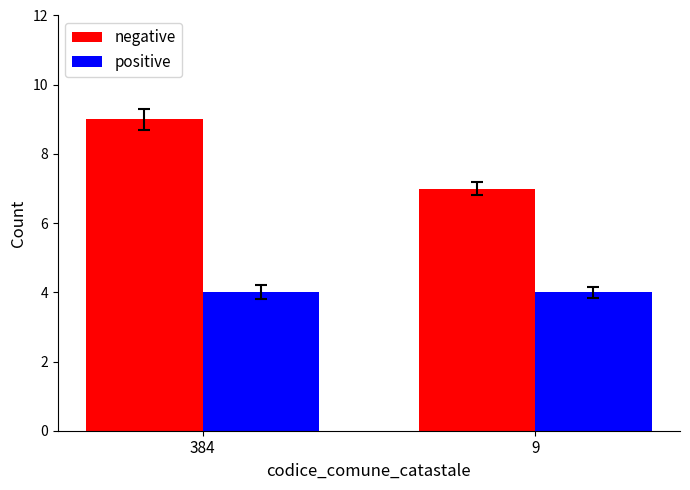

Reading left to right, list all the values displayed in this chart.

negative: 384=9	9=7
positive: 384=4	9=4